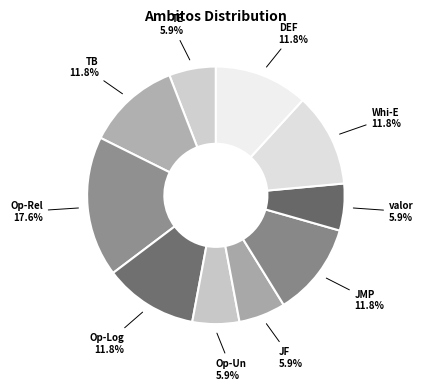

Which category has the biggest portion of the pie?

Op-Rel